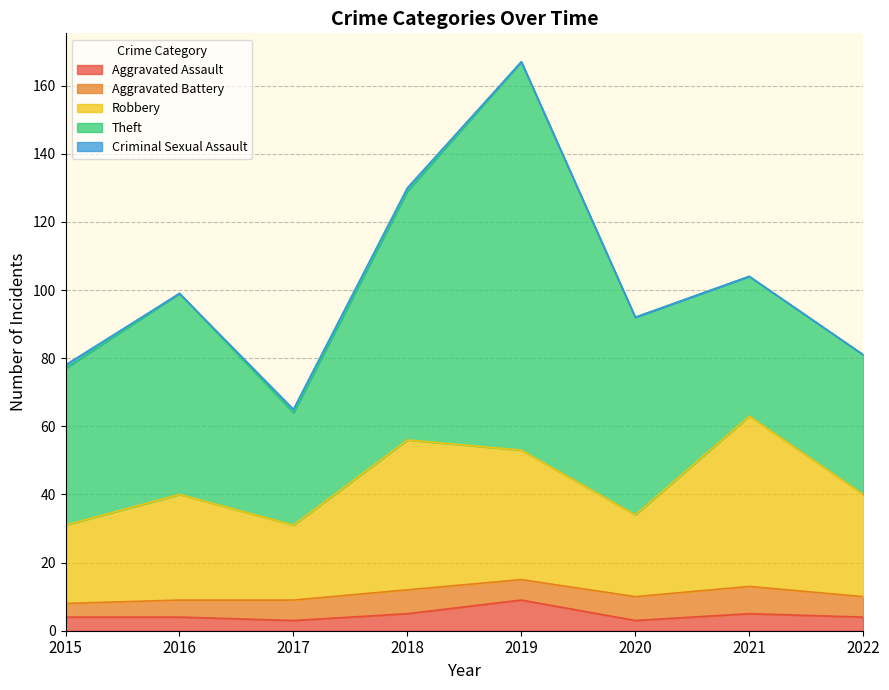

How many interior local valleys does the Theft series have?

1